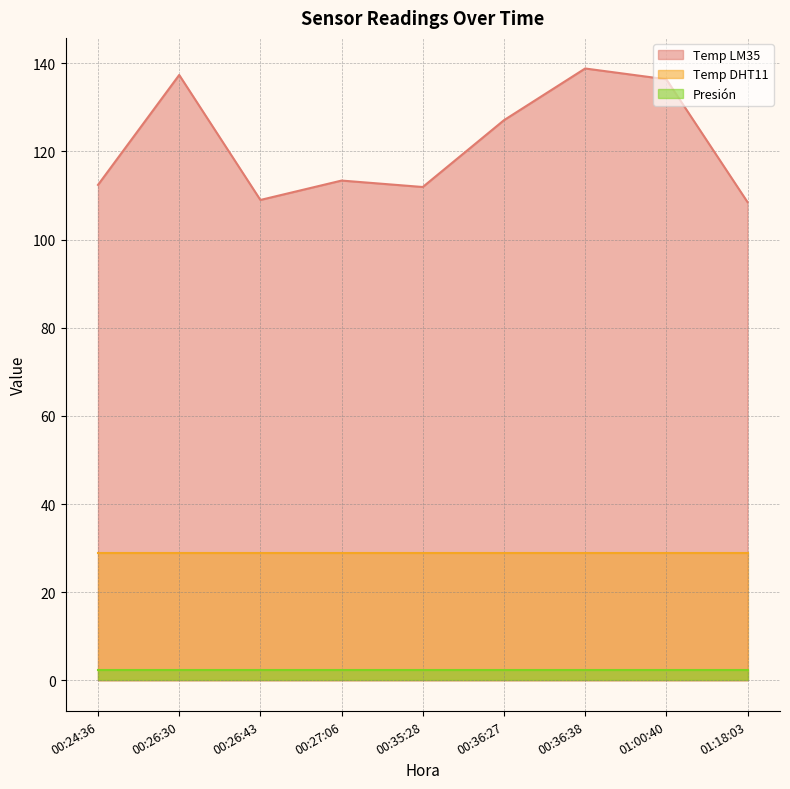

What is the difference between the Temp LM35 values at 00:24:36 and 00:36:27?

14.7